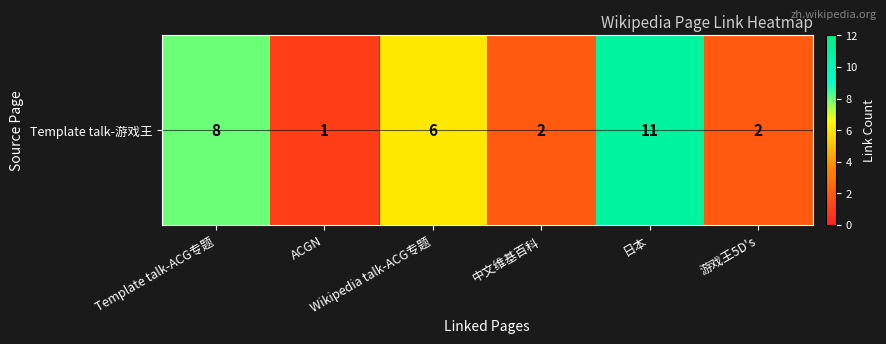

Is it true that the value at 游戏王5D's is 2?

True